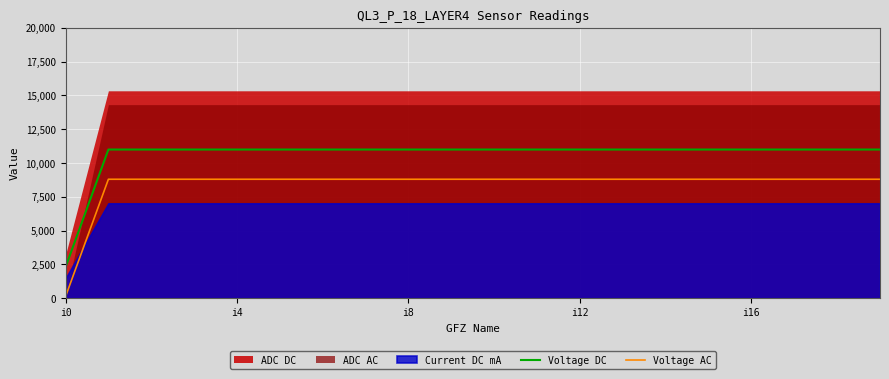

What is the highest value of the Voltage AC series?

8800